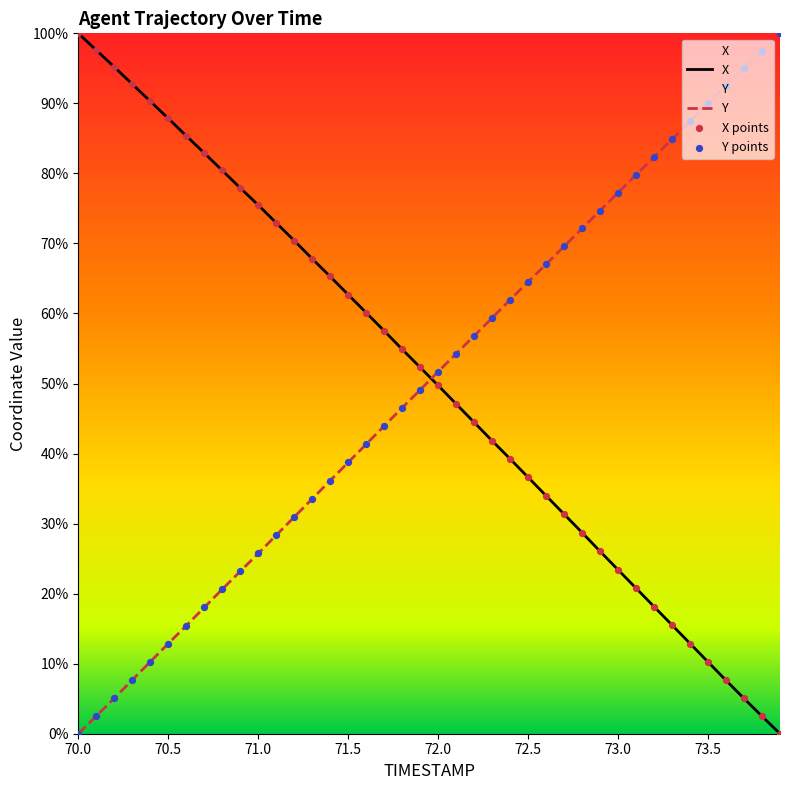

Which series reaches the maximum Y coordinate?

X